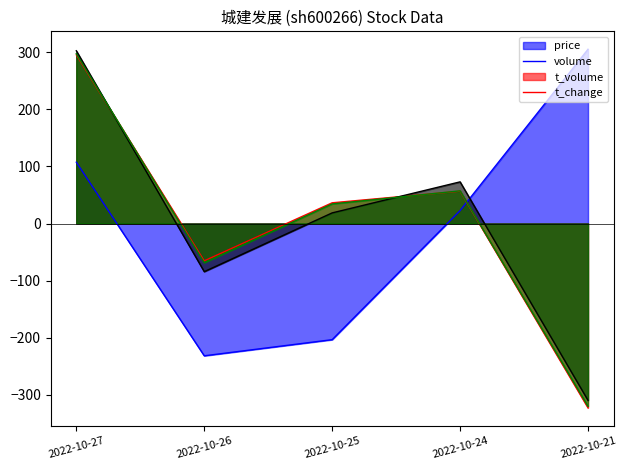

The value of t_volume at 2022-10-24 is 72.9. True or false?

True